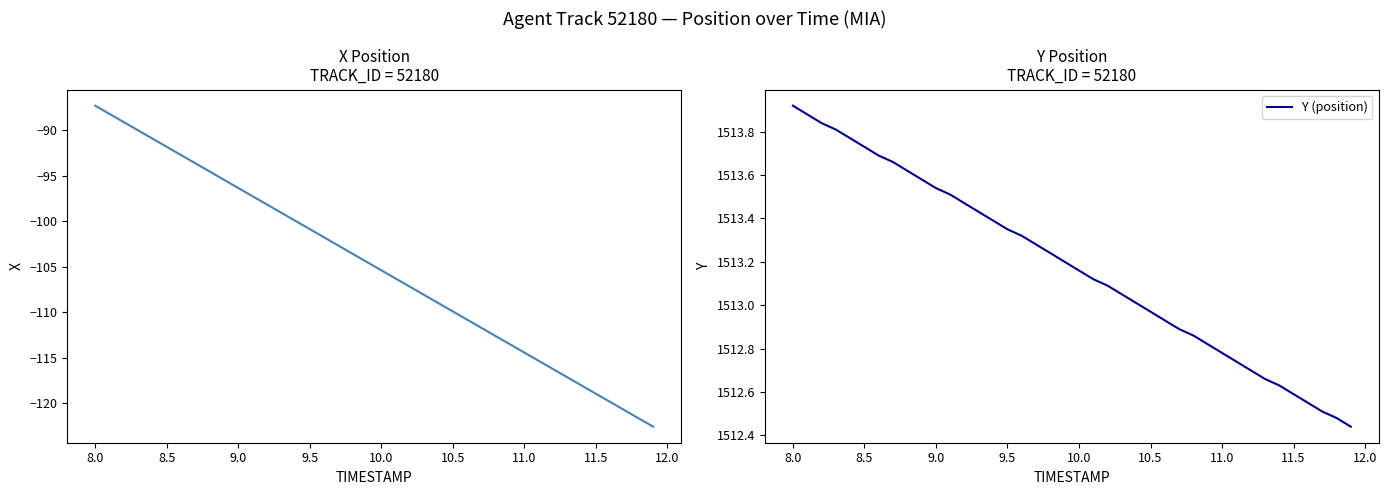

What is the sum of all X (position) values?

-4198.0